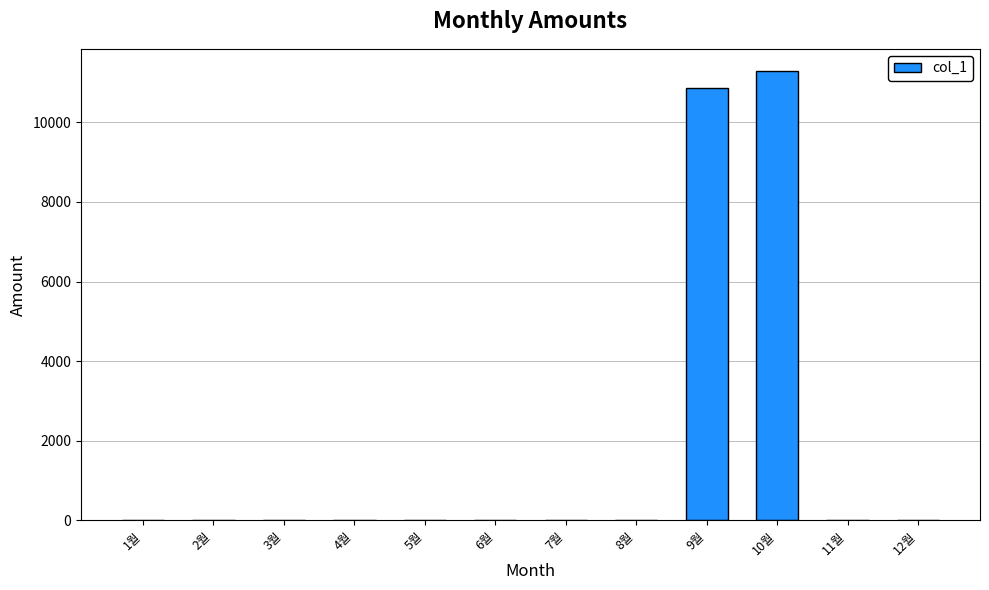

At which label is the value closest to 5640?

9월